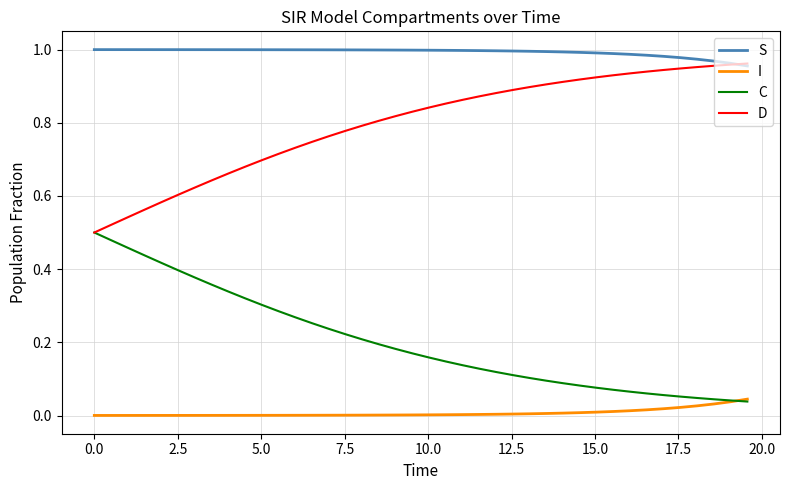

List the series in order of their overall mean, highest first.

S, D, C, I